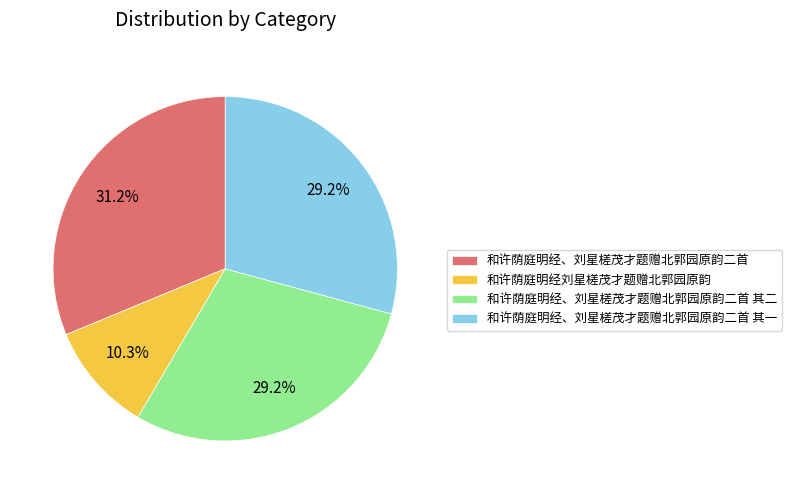

Is there any slice that represents more than half of the pie?

No